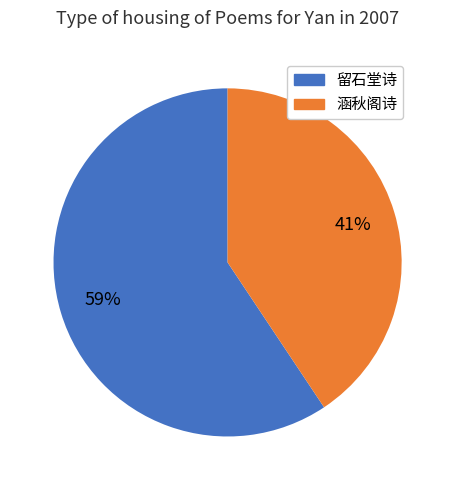

To the nearest percent, what is the average slice percentage?

50%